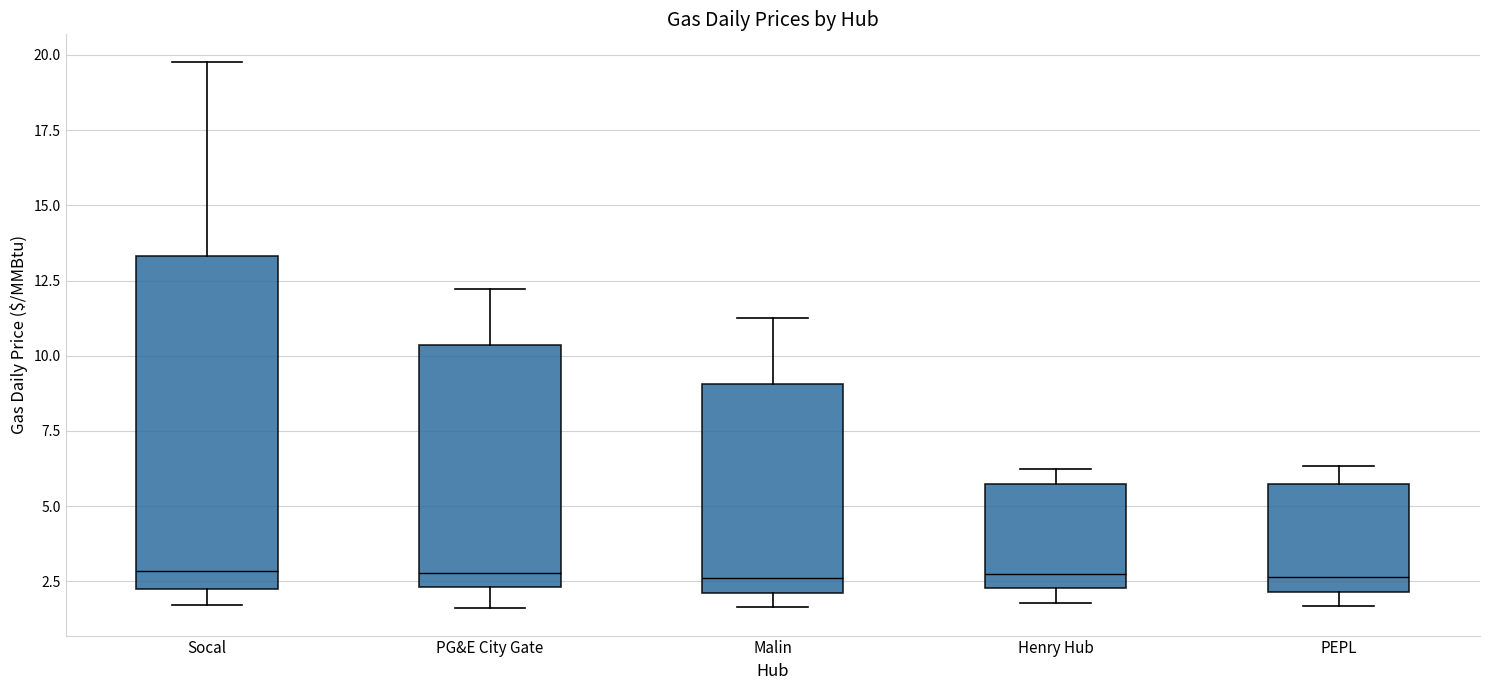

Comparing the boxes themselves (not the whiskers), which one is the tallest?

Socal